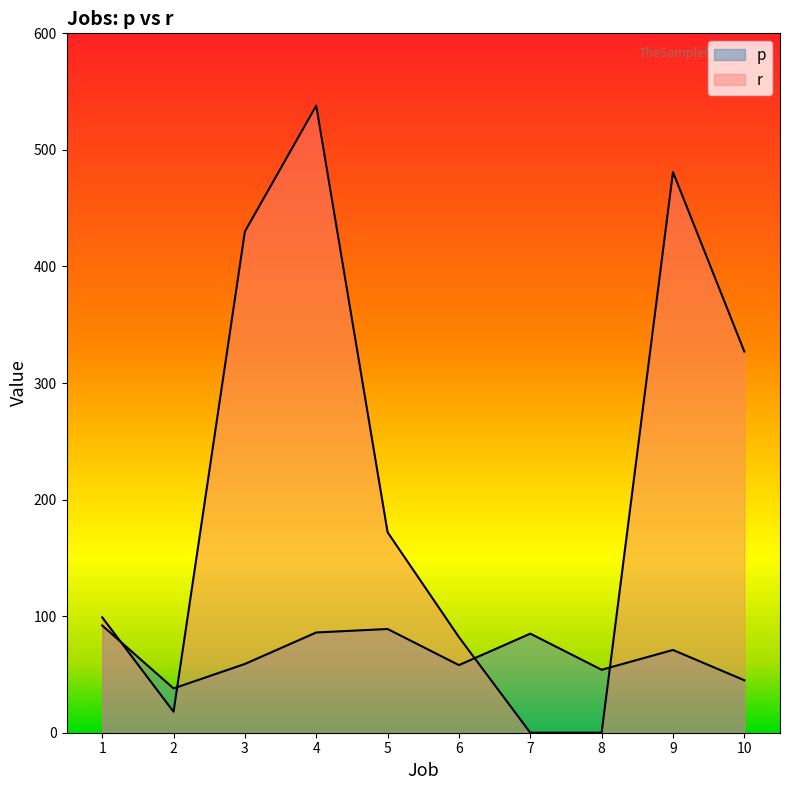

Which has a higher value, 3 or 4?

4